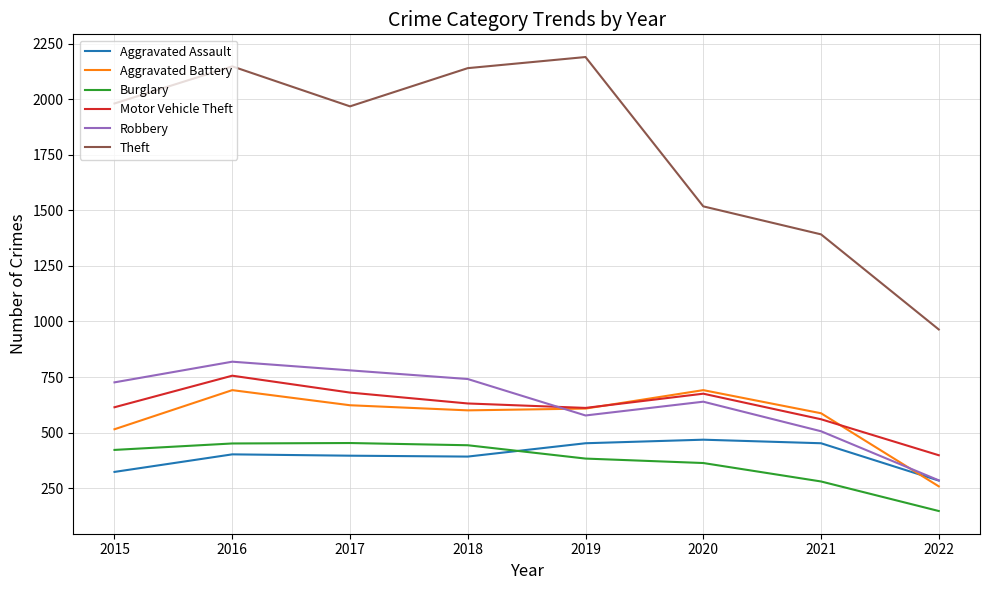

At which category does Aggravated Battery reach its first local peak?

2016